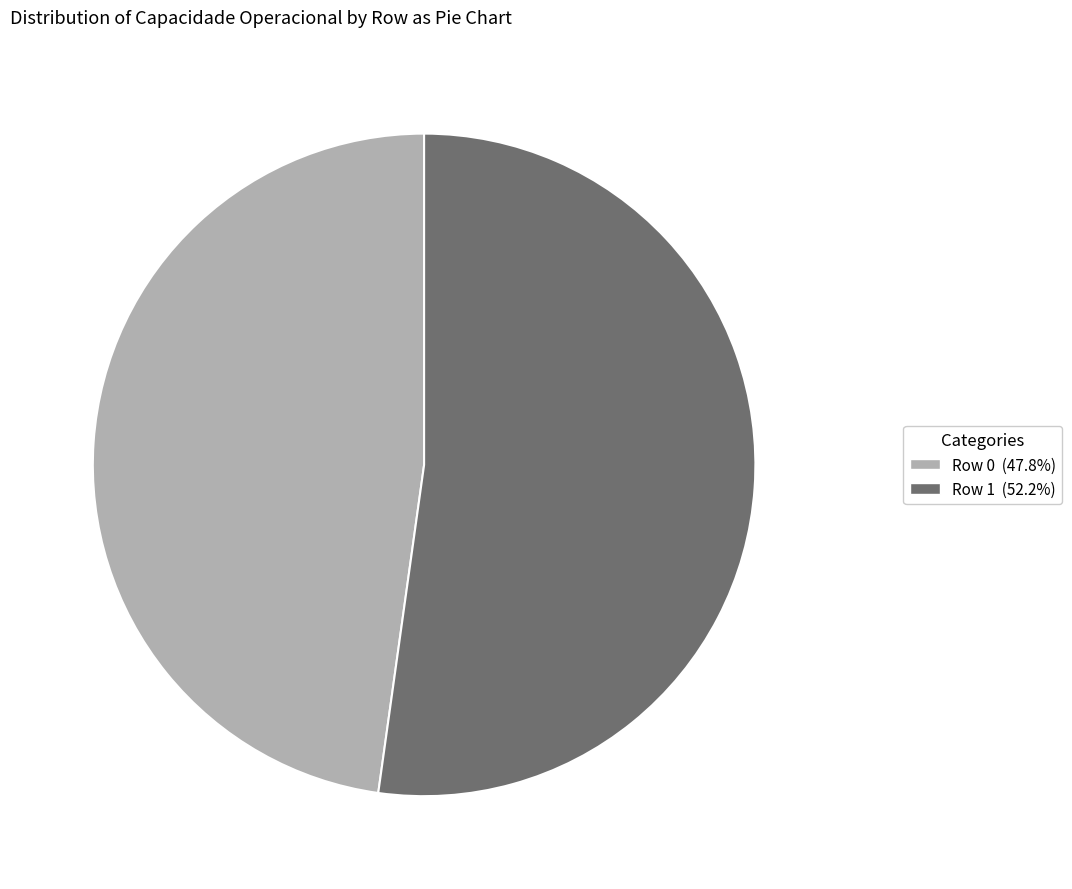

Which has a higher value, Row 0 or Row 1?

Row 1